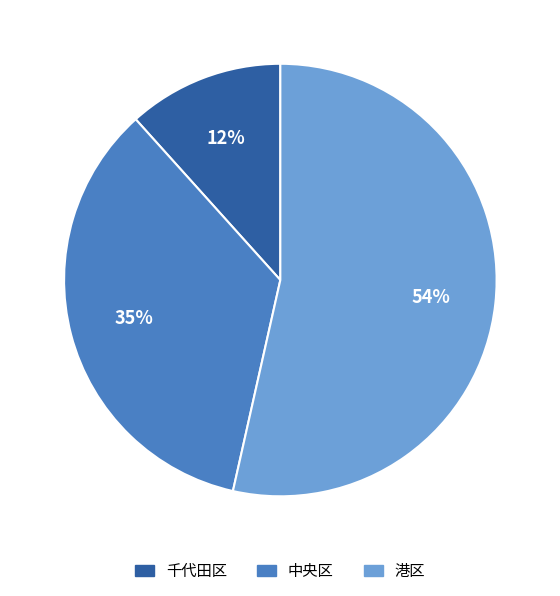

Is there any slice that represents more than half of the pie?

Yes